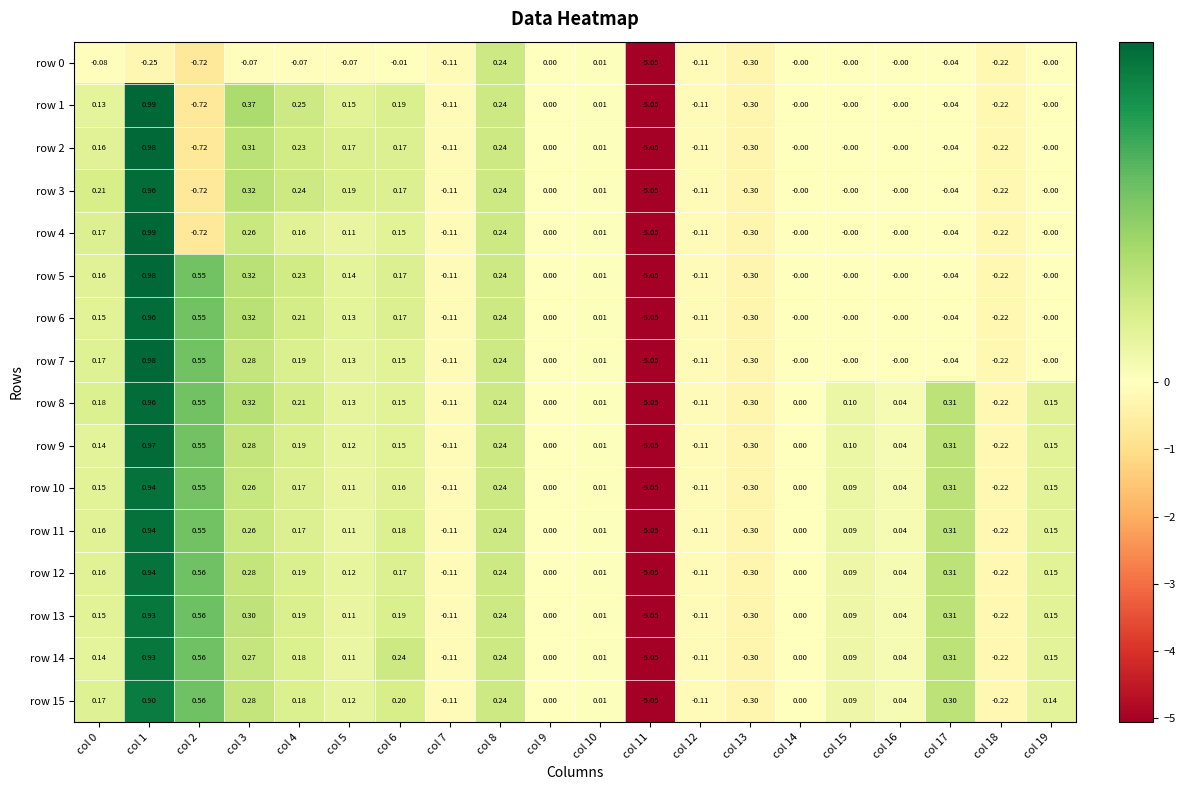

Which label corresponds to the smallest value in the chart?

col 11